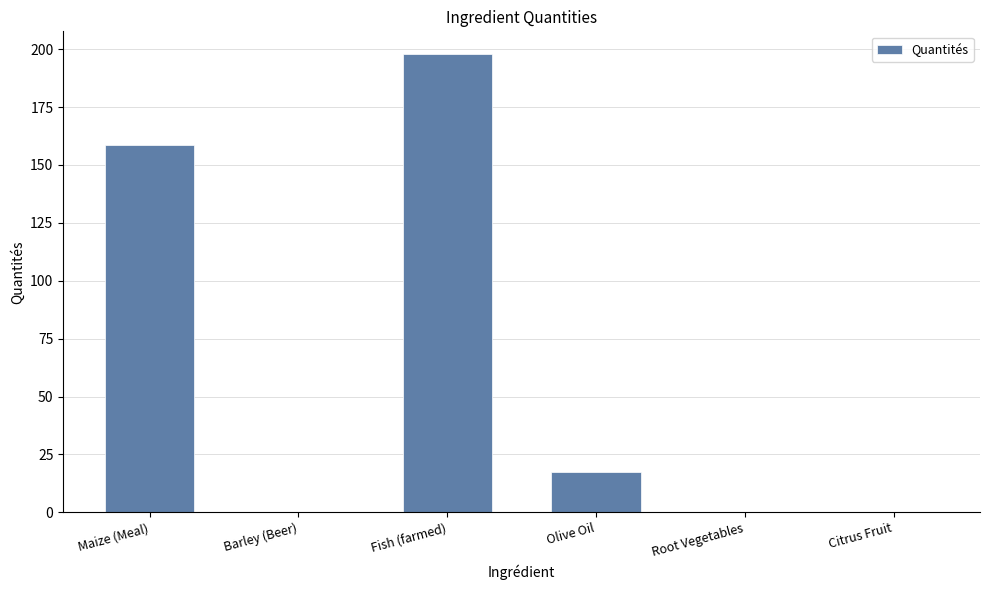

What is the sum of the values at Olive Oil and Maize (Meal)?

176.1